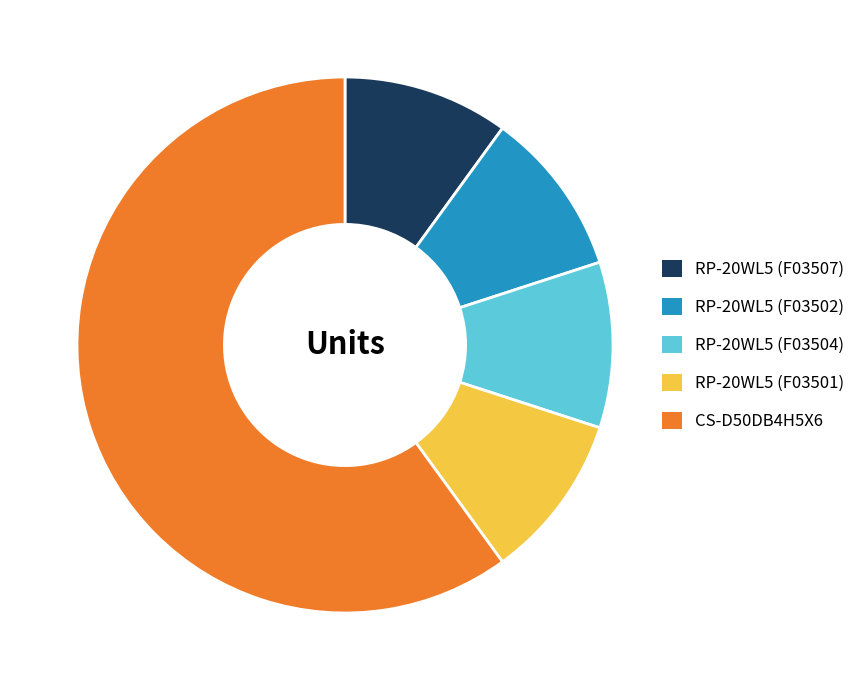

What is the largest slice in the pie chart?

CS-D50DB4H5X6